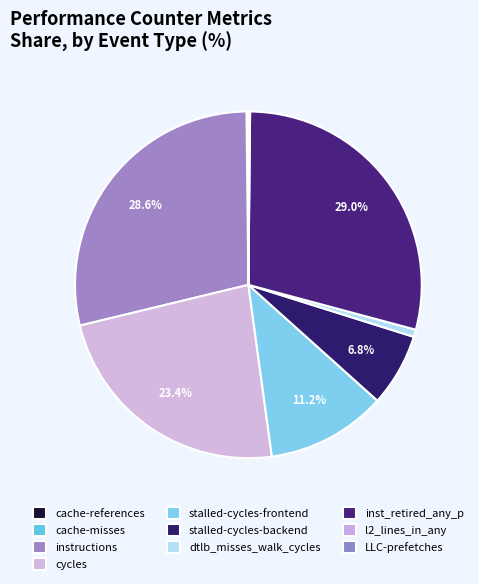

Count the number of slices in the pie.

10